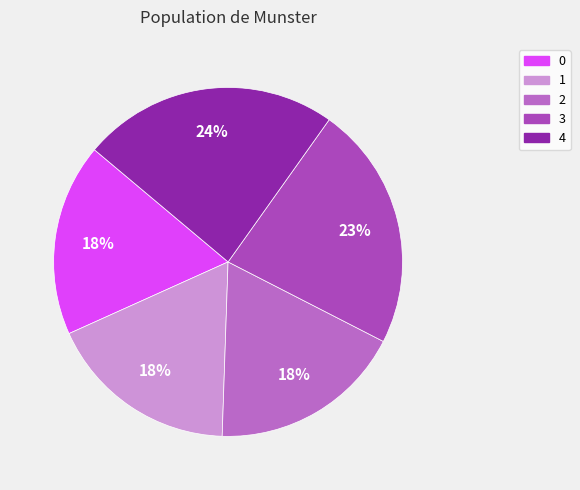

Combined, what portion of the pie is 0 and 3?

40.5%